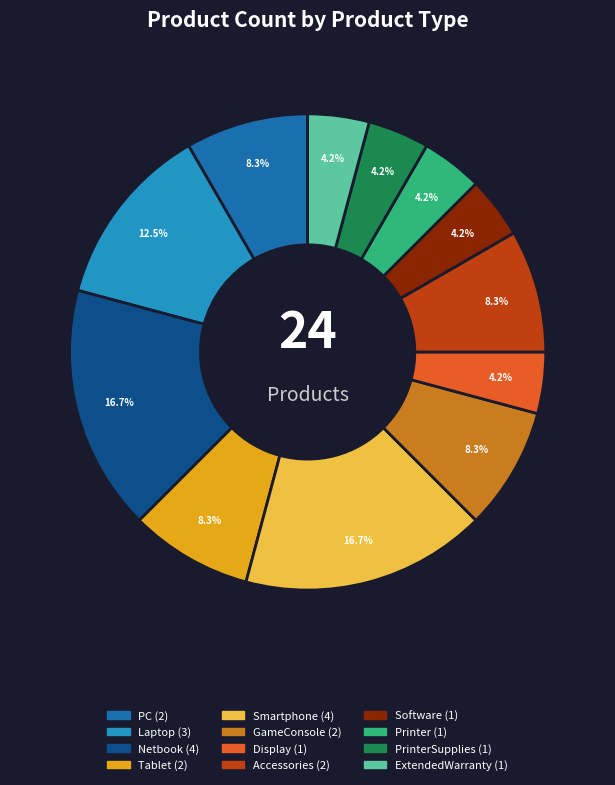

Is there a majority slice in this chart?

No